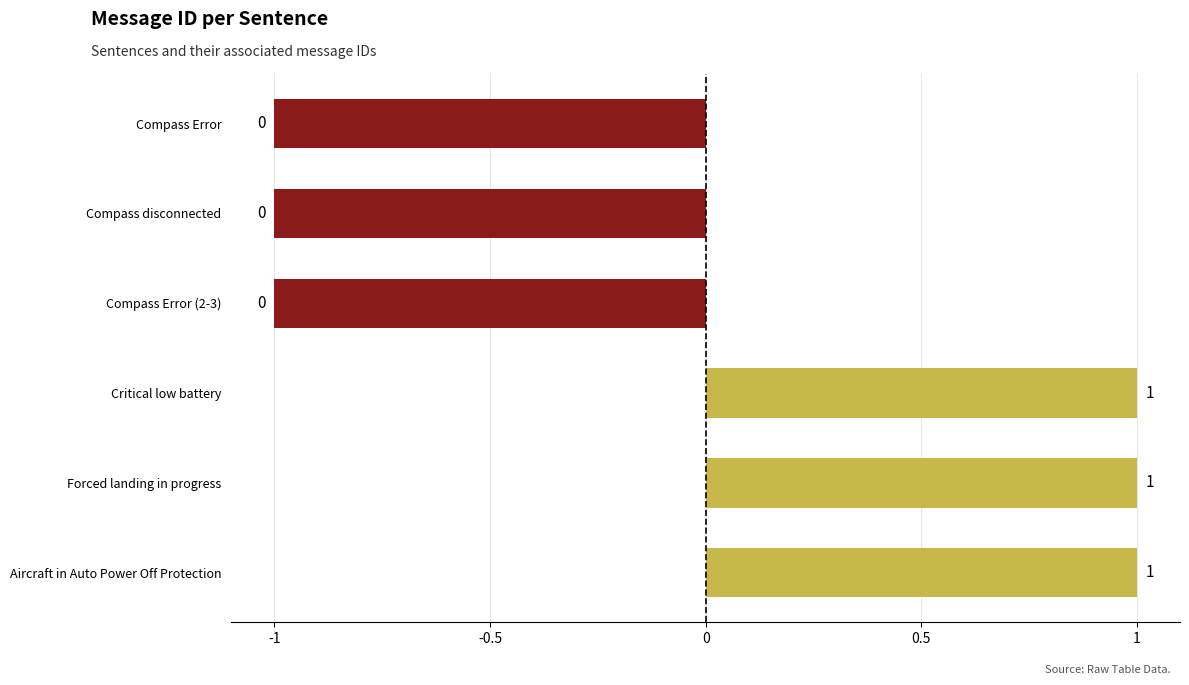

How many negative values are there?

3